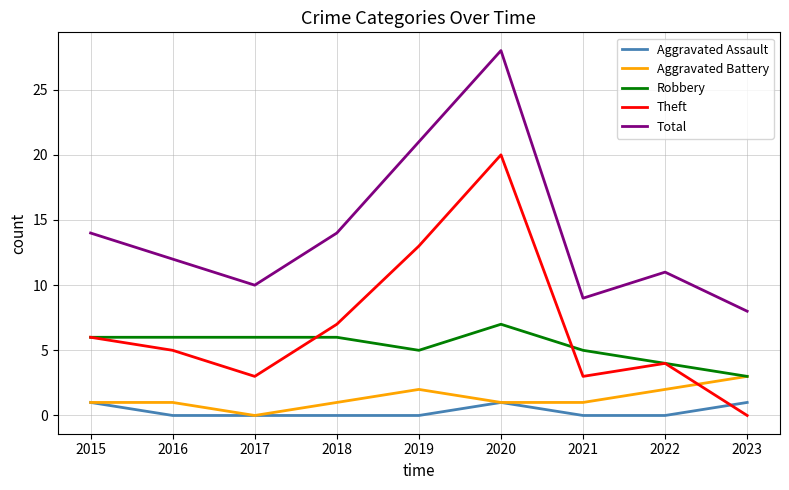

What are all the series names shown in the legend?

Aggravated Assault, Aggravated Battery, Robbery, Theft, Total